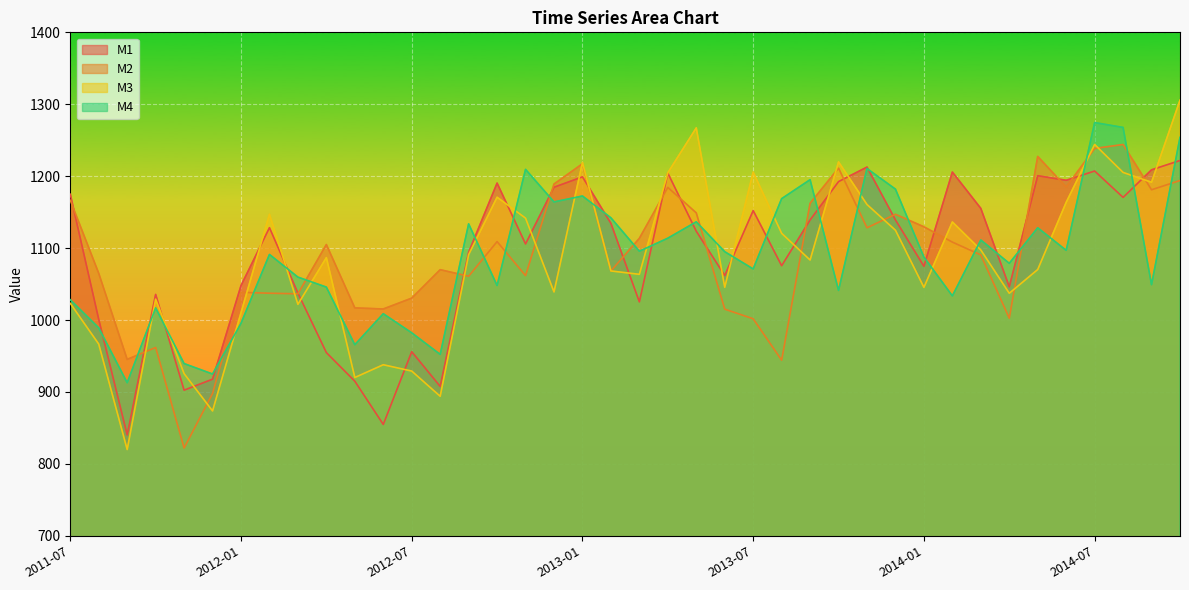

What is the sum of all M1 values?

43594.2